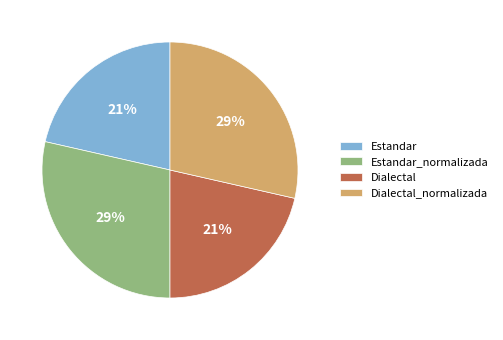

Combined, do Dialectal_normalizada and Estandar_normalizada account for over 50%?

Yes